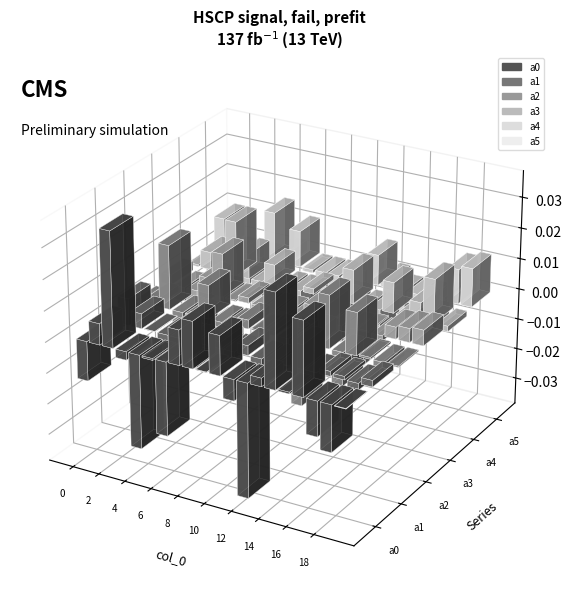

Between 4 and 16, which series saw the biggest shift?

a0